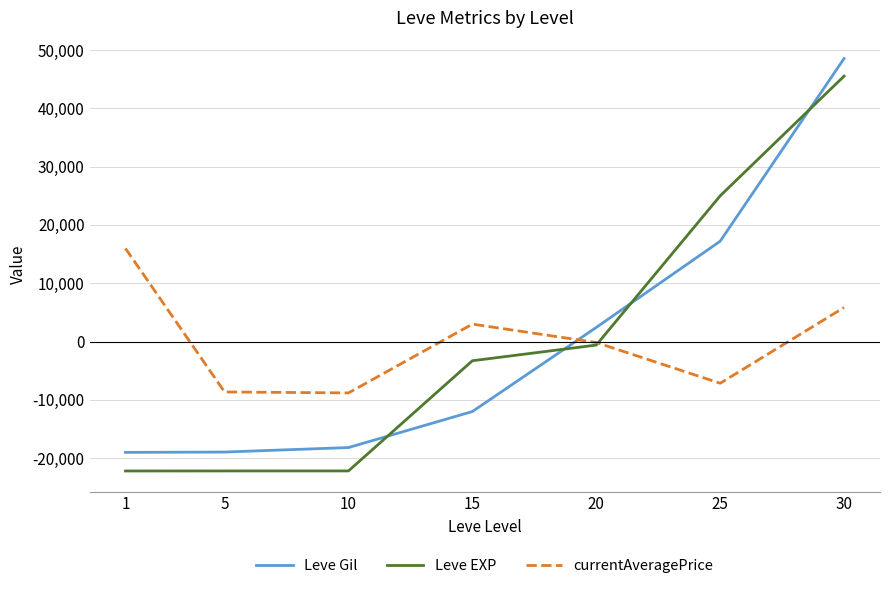

What is the approximate value of Leve EXP at 1?

-22206.9